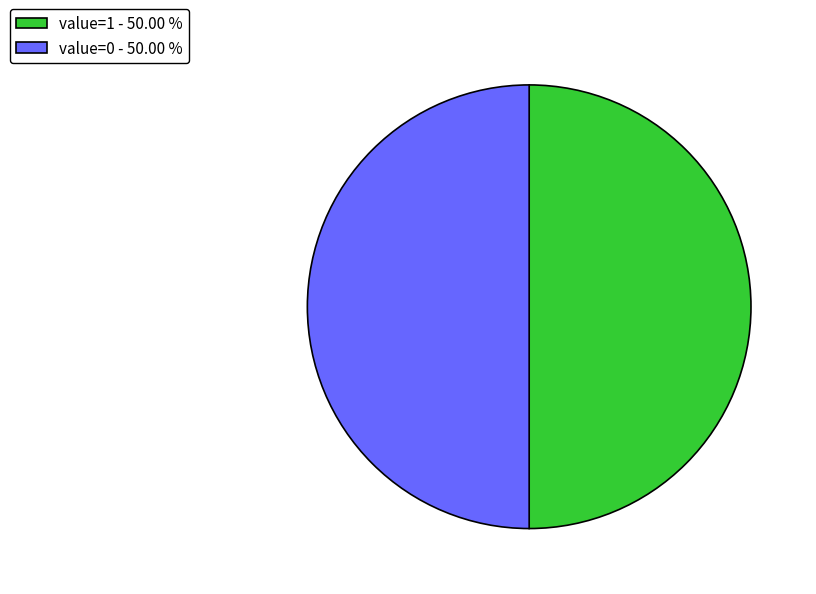

How many segments does this pie chart have?

2